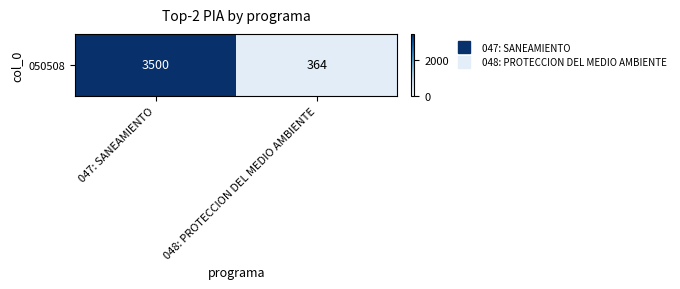

Rank the categories by value from highest to lowest.

047: SANEAMIENTO, 048: PROTECCION DEL MEDIO AMBIENTE